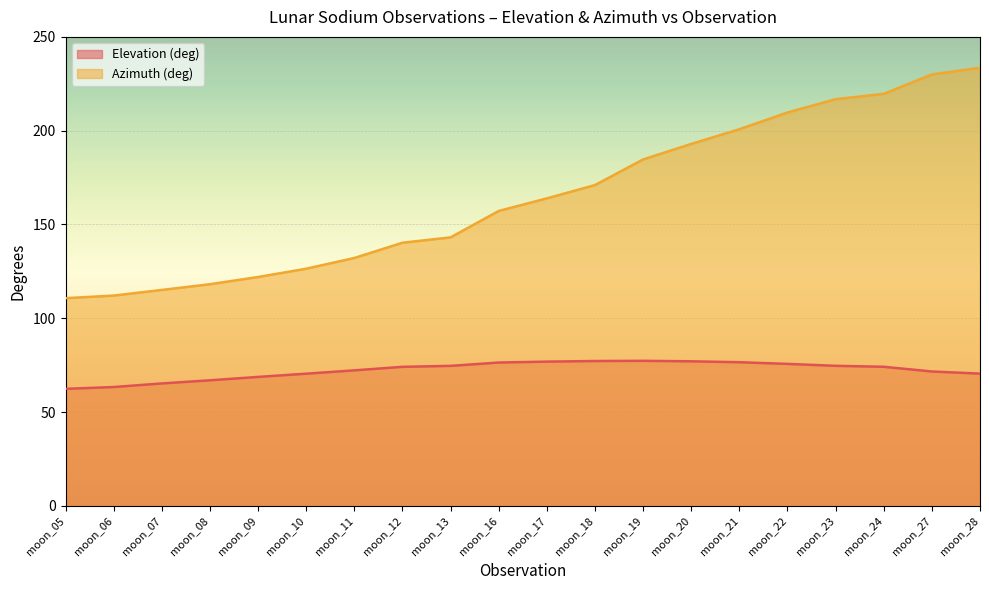

Reading left to right, list all the values displayed in this chart.

Elevation (deg): 62.4	63.3	65.2	66.9	68.7	70.4	72.2	74.1	74.6	76.4	76.9	77.2	77.3	77.0	76.6	75.7	74.6	74.1	71.6	70.5
Azimuth (deg): 110.7	112.1	115.1	118.1	122.0	126.4	132.1	140.3	143.1	157.2	163.9	171.0	184.7	192.9	200.8	209.7	216.8	219.6	230.0	233.5